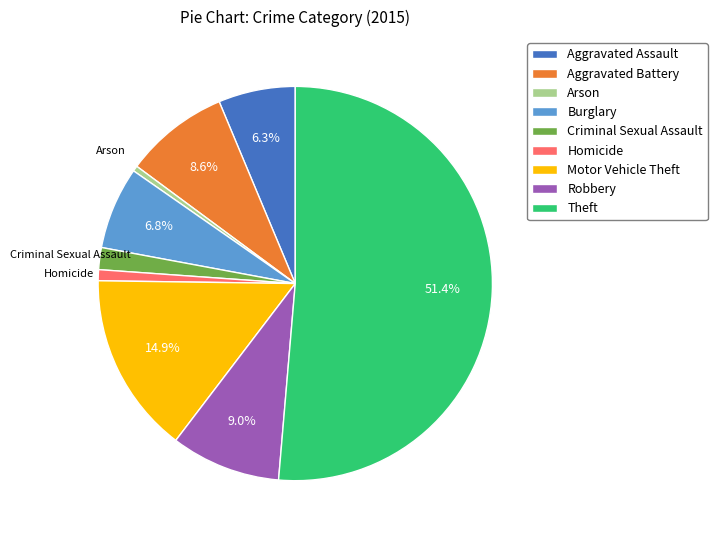

To the nearest percent, what is the combined percentage of Aggravated Assault and Aggravated Battery?

15%